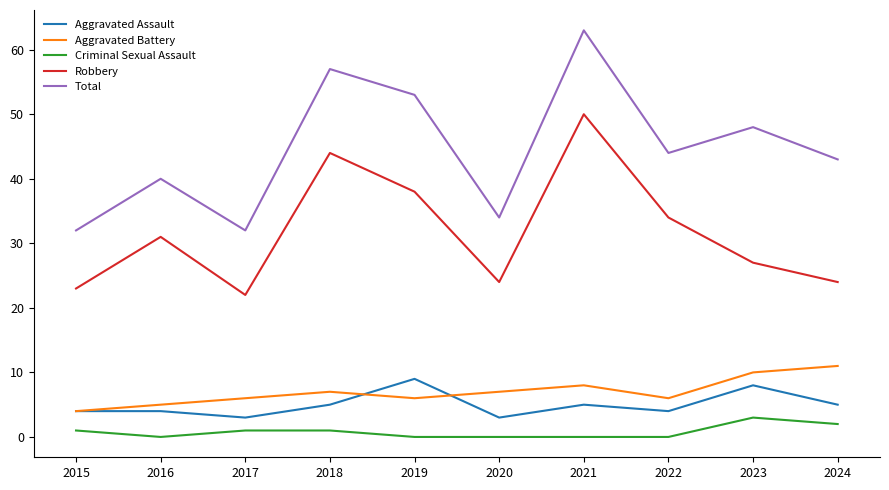

What is the sum of the Aggravated Assault values at 2018 and 2022?

9